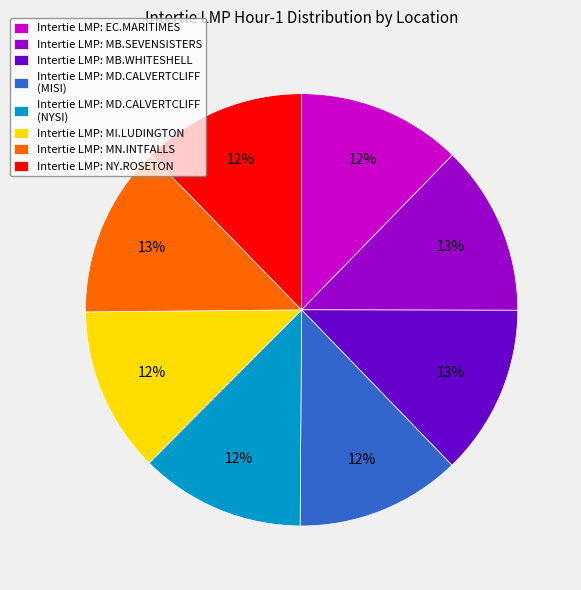

Is the sum of Intertie LMP: MI.LUDINGTON and Intertie LMP: EC.MARITIMES greater than half?

No